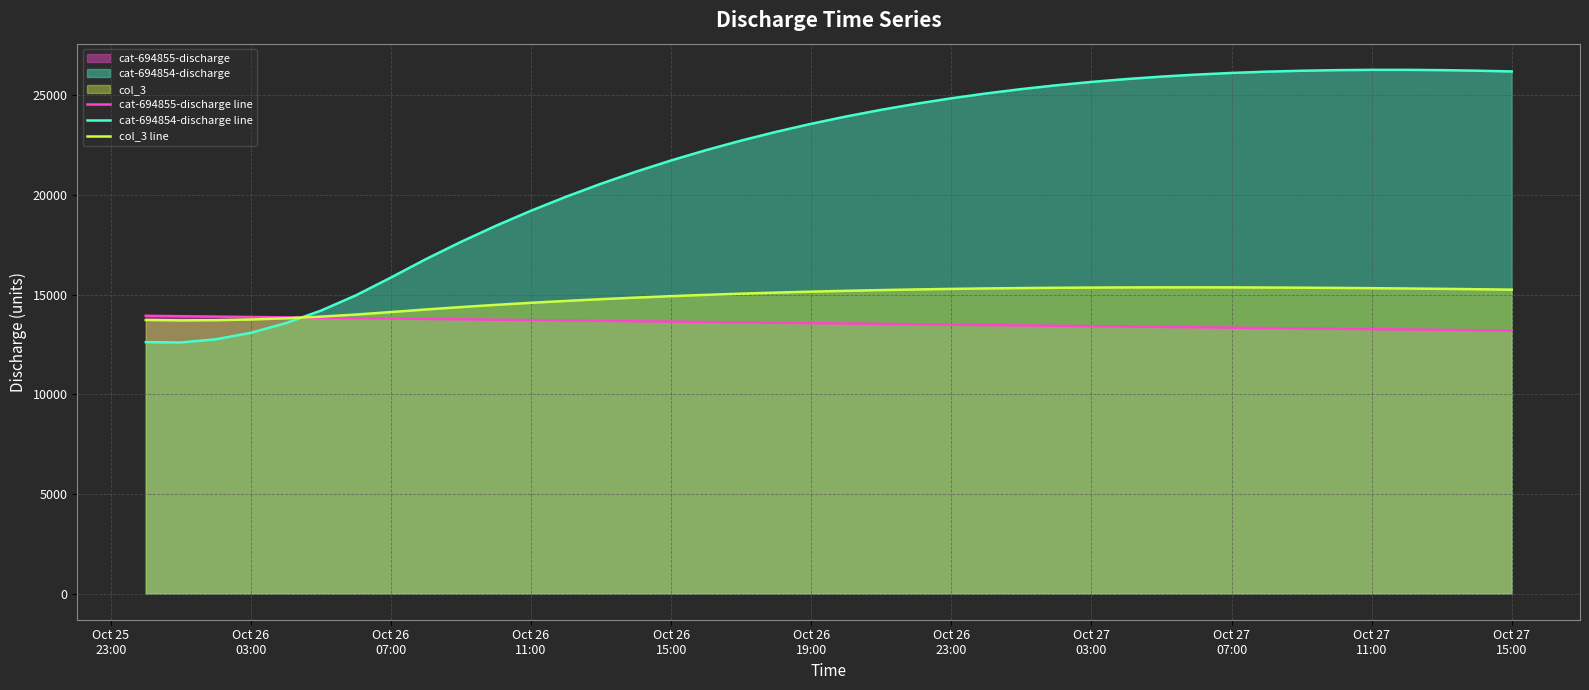

What is the difference between the maximum and minimum values in the cat-694854-discharge line series?

13681.1